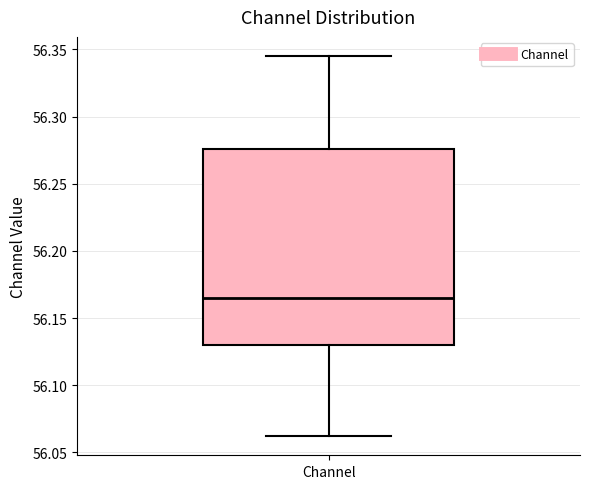

Transcribe this box plot: give where the median line is, the range the box spans, and where the two whiskers end, as read against the y-axis. The values are not printed on the chart, so give them approximately, as read against the axis.

median 56.165, box 56.130 to 56.275, whiskers 56.060 to 56.345